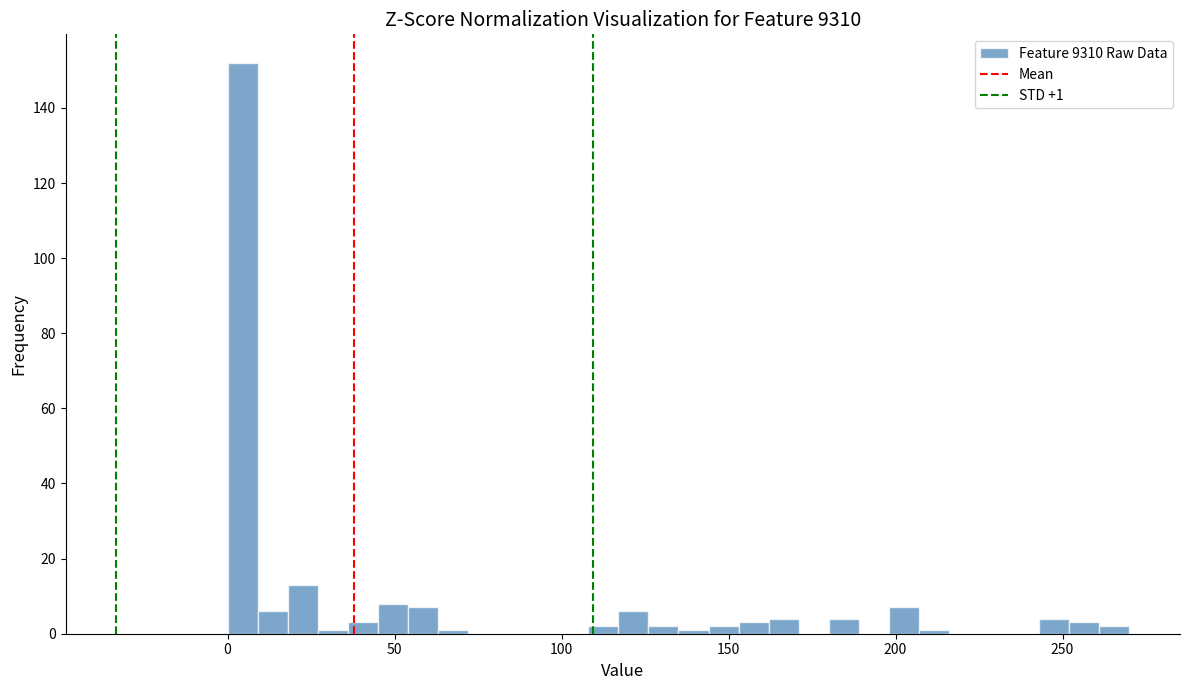

Around what value on the x-axis is the tallest bar? Give the approximate position of its centre, as read against the axis.

5